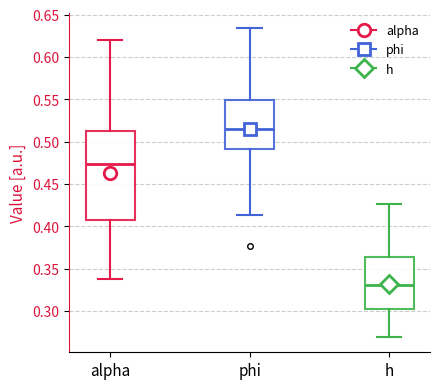

Comparing the boxes themselves (not the whiskers), which one is the tallest?

alpha